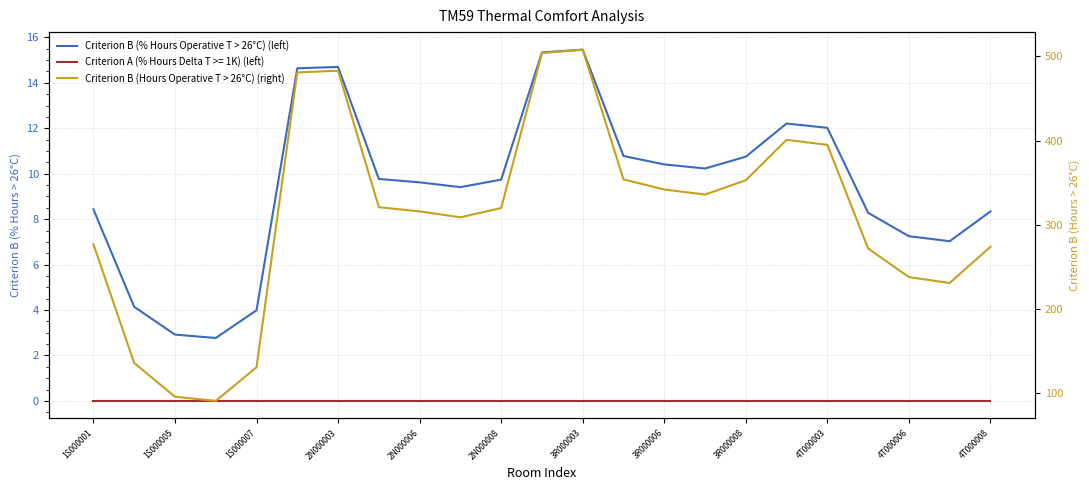

True or false: Criterion B (% Hours Operative T > 26°C) (left) has more than 1 interior local peaks.

True